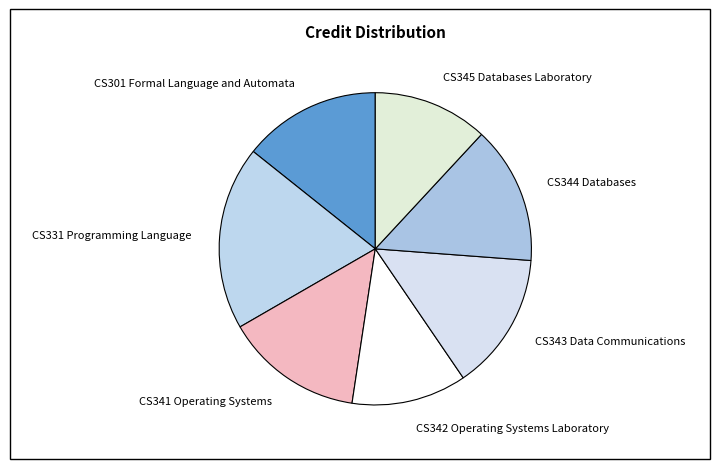

Is it true that CS343 Data Communications is 29% of the pie?

False